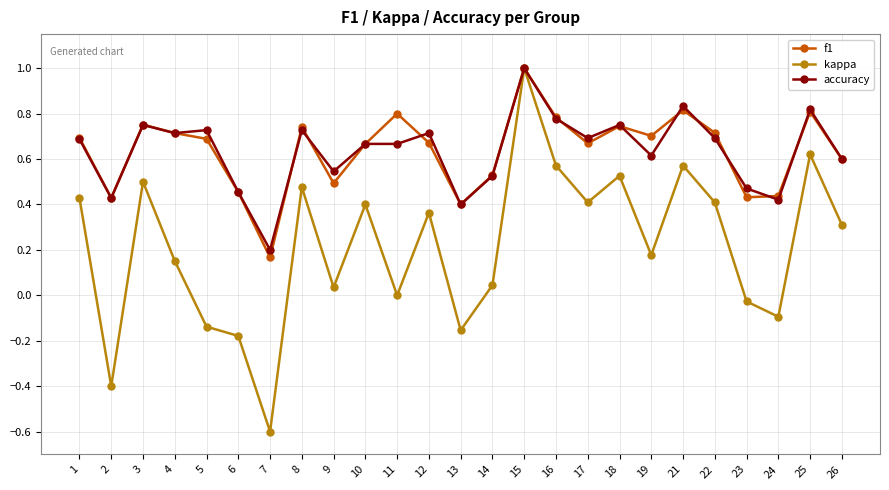

True or false: kappa has more than 1 interior local peaks.

True